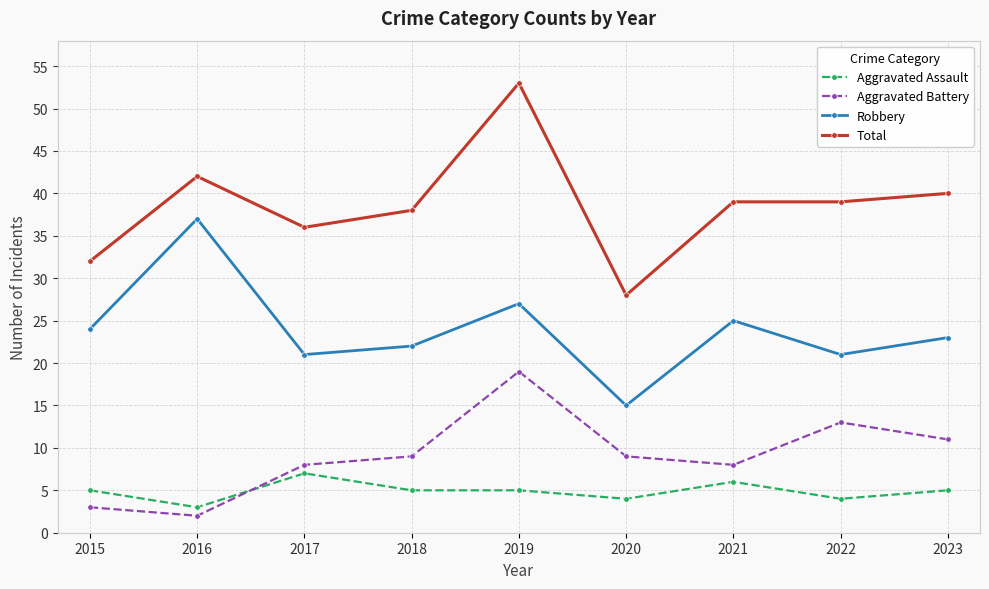

How many interior local peaks does the Robbery series have?

3